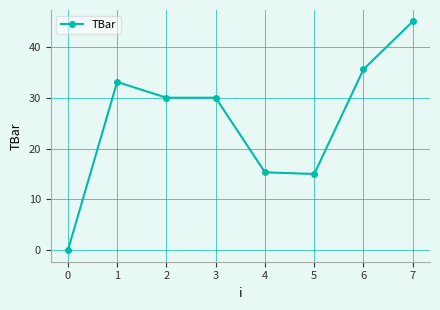

How many positive values are there?

7